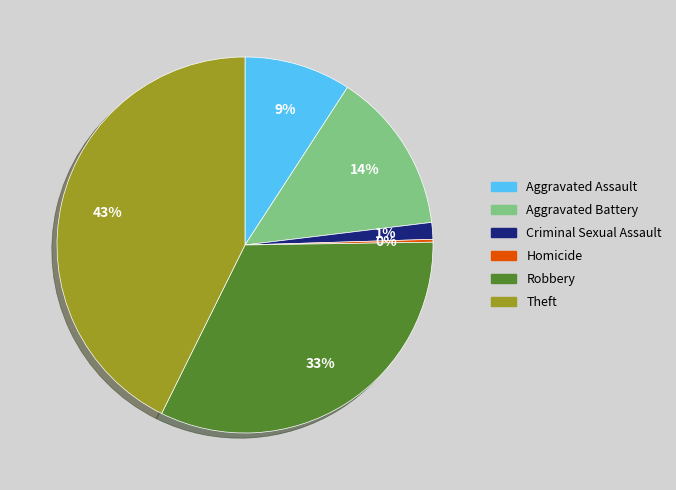

What is the ratio of the value at Aggravated Assault to the value at Robbery?

0.3